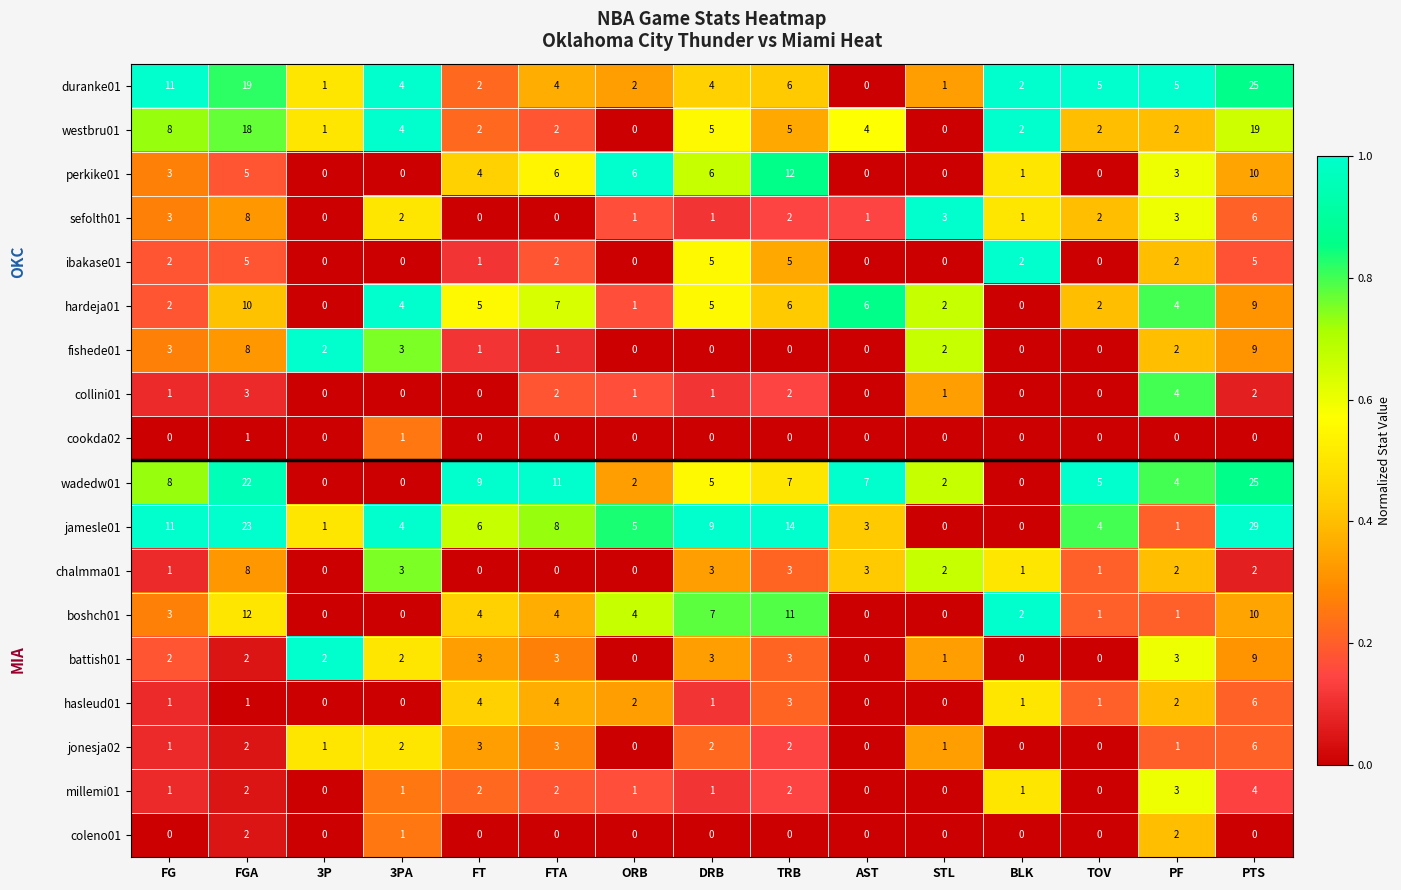

What is the maximum value shown in the chart?

29